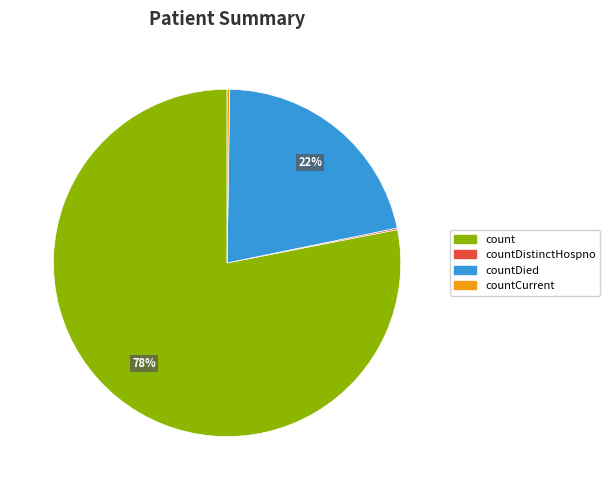

To the nearest percent, what is the difference between the largest and smallest slice percentages?

78%